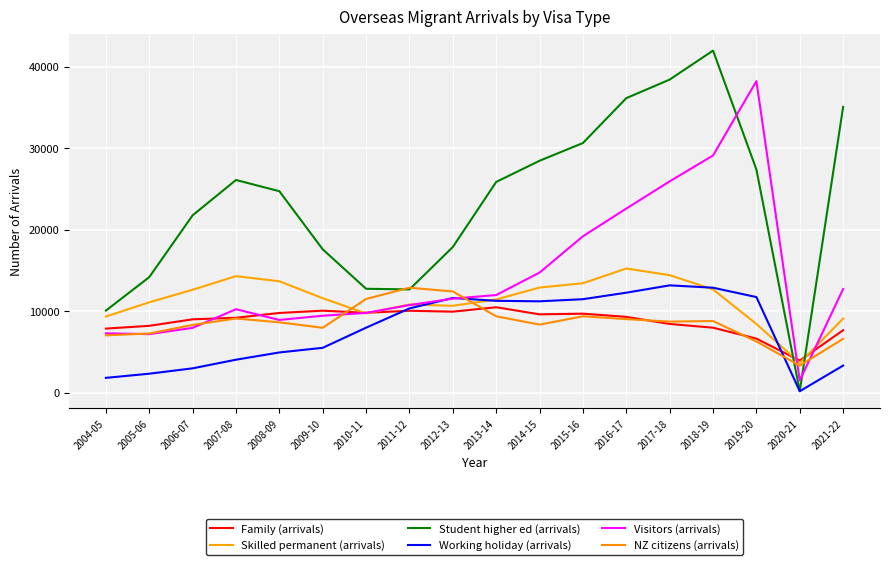

Which series has the largest range (max minus min)?

Student higher ed (arrivals)